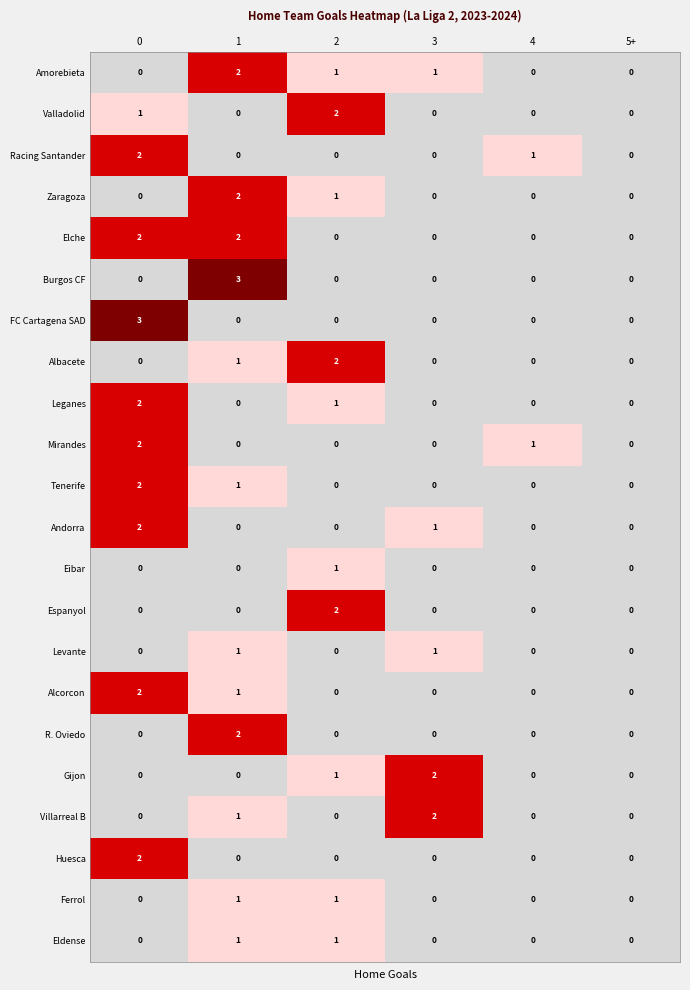

How many distinct data groups are displayed?

22